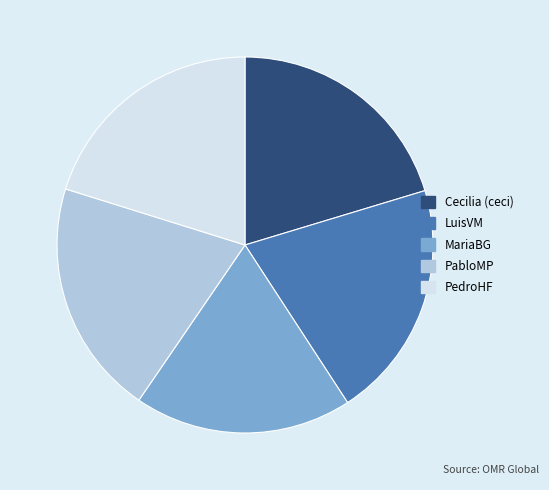

Which category has the smallest portion of the pie?

MariaBG